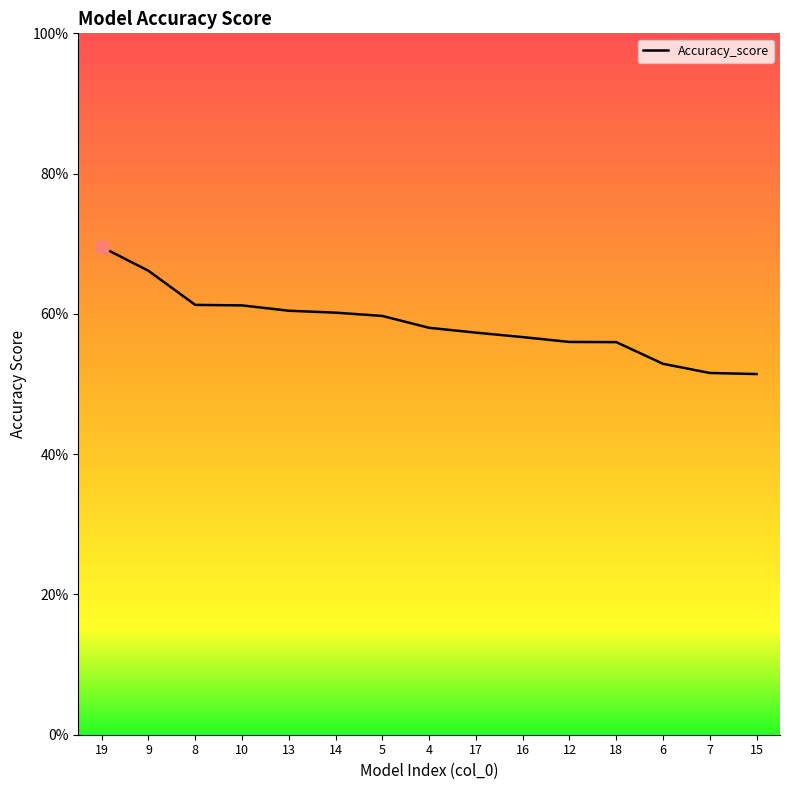

Where is the data nearest to the value 0?

15